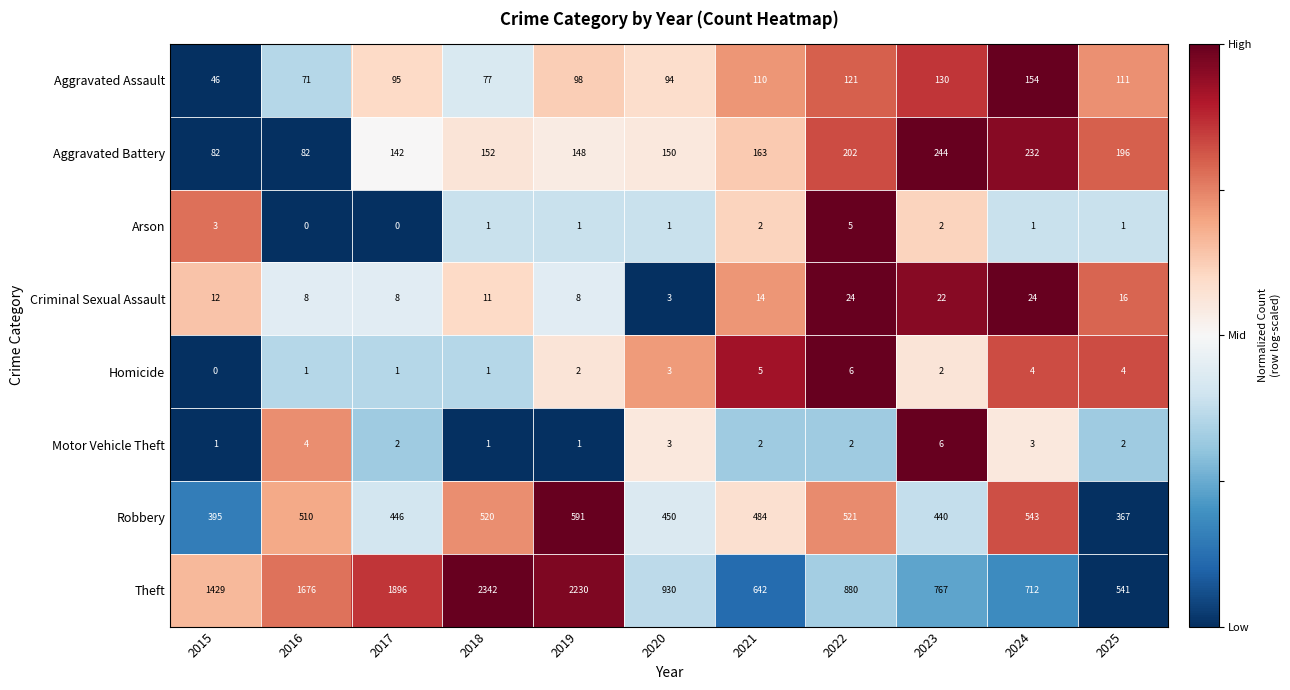

What is the greatest value displayed?

2342